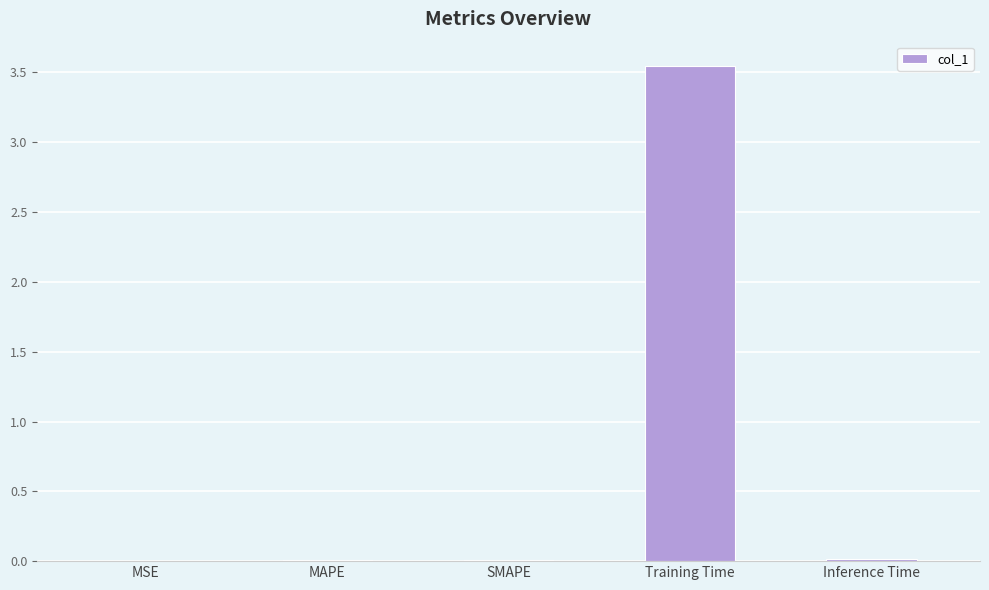

What is the sum of all values?

3.6